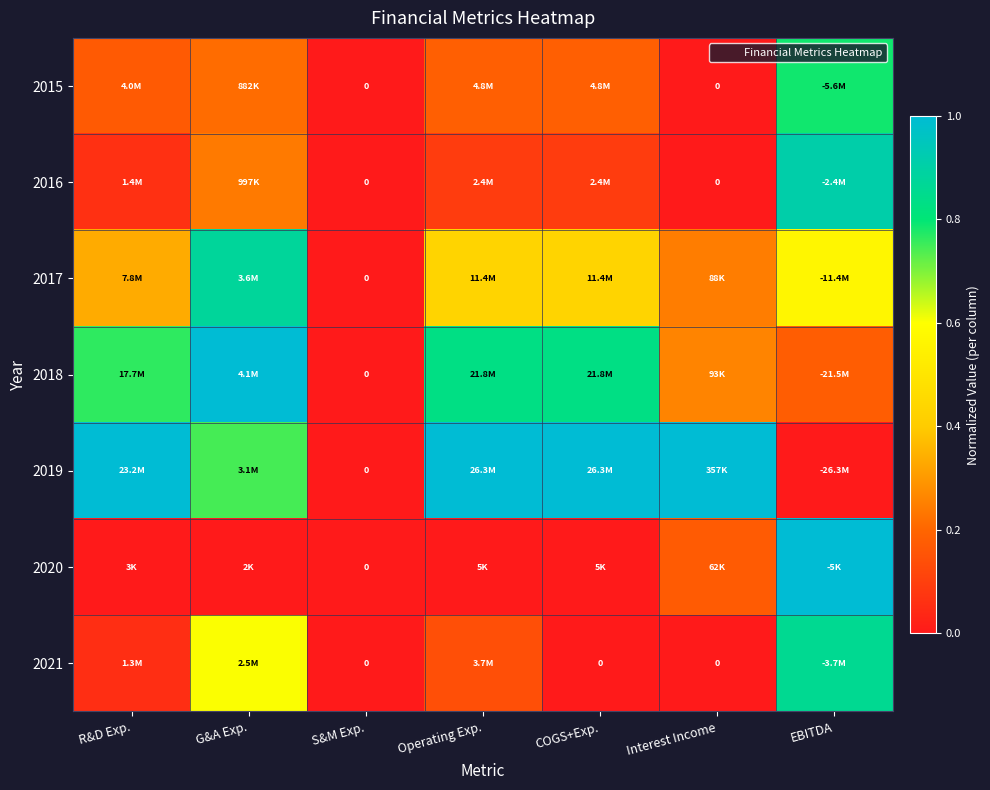

How many series are shown in this chart?

7